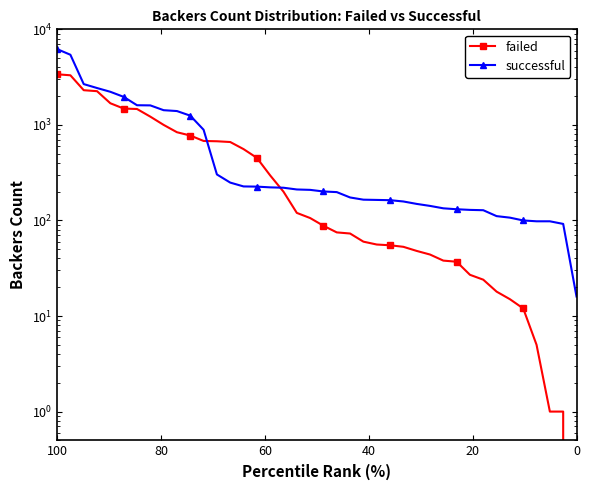

At 35, list the series in order from largest to smallest.

successful, failed